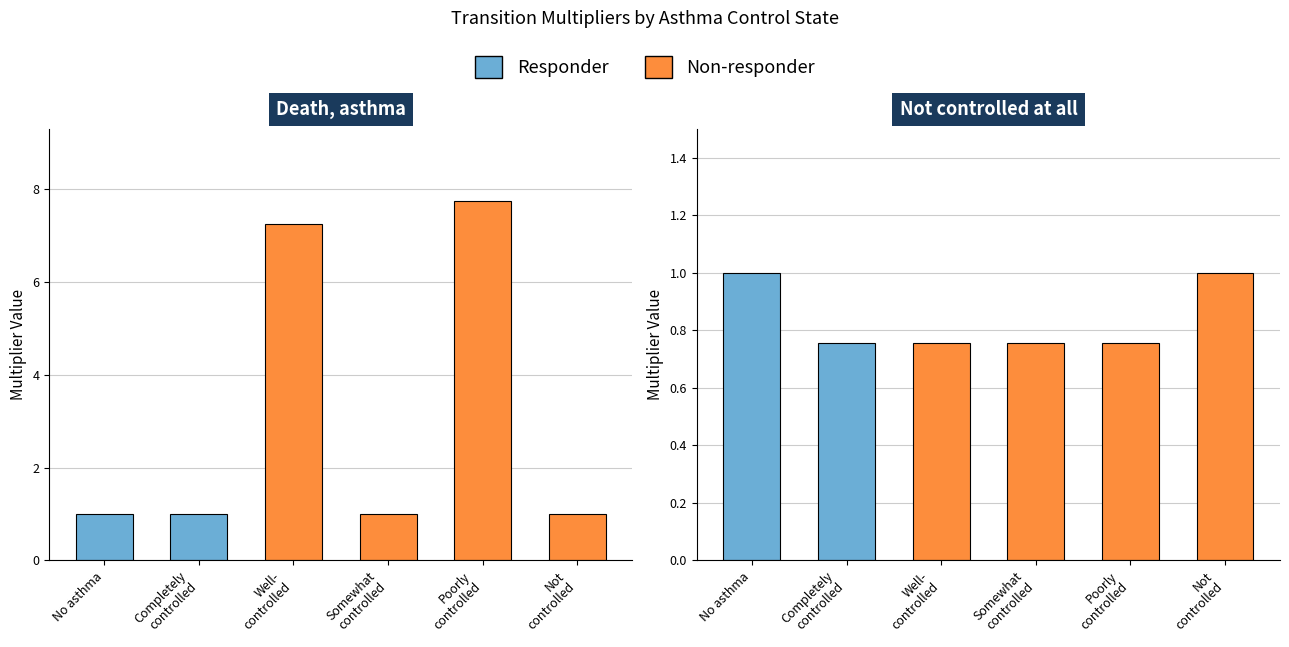

Between No asthma and Completely
controlled, which series saw the biggest shift?

Responder